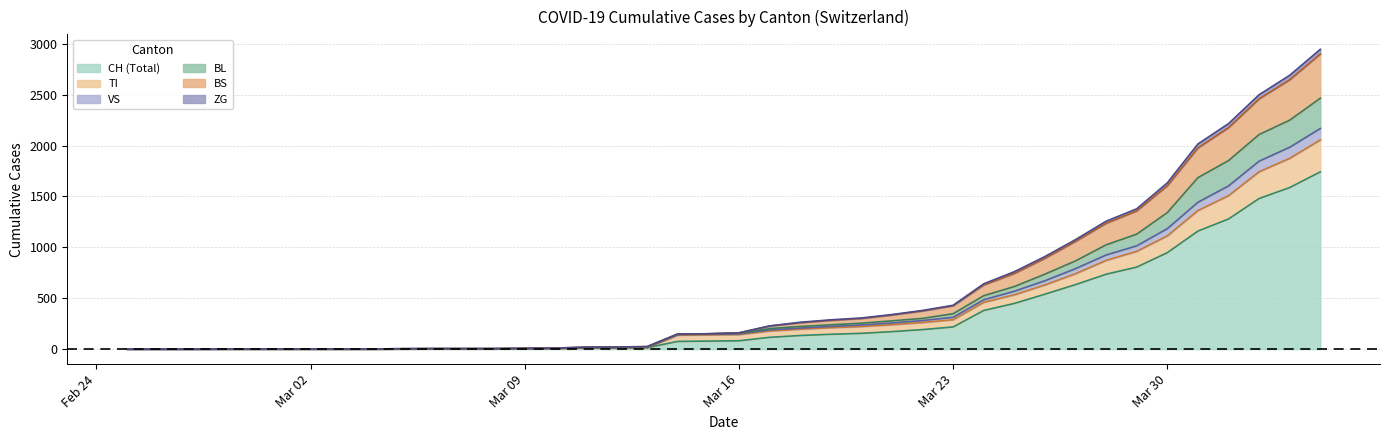

What is the label of the 12th point from the left?

2020-03-07